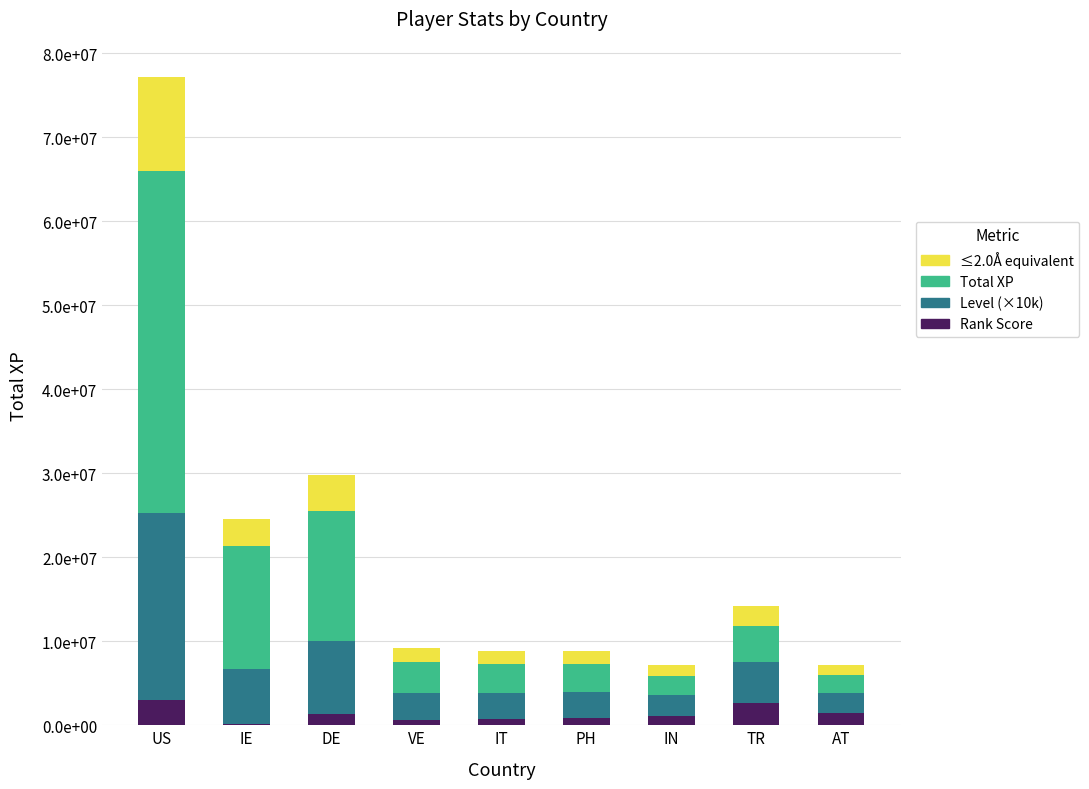

Are the bars horizontal?

No